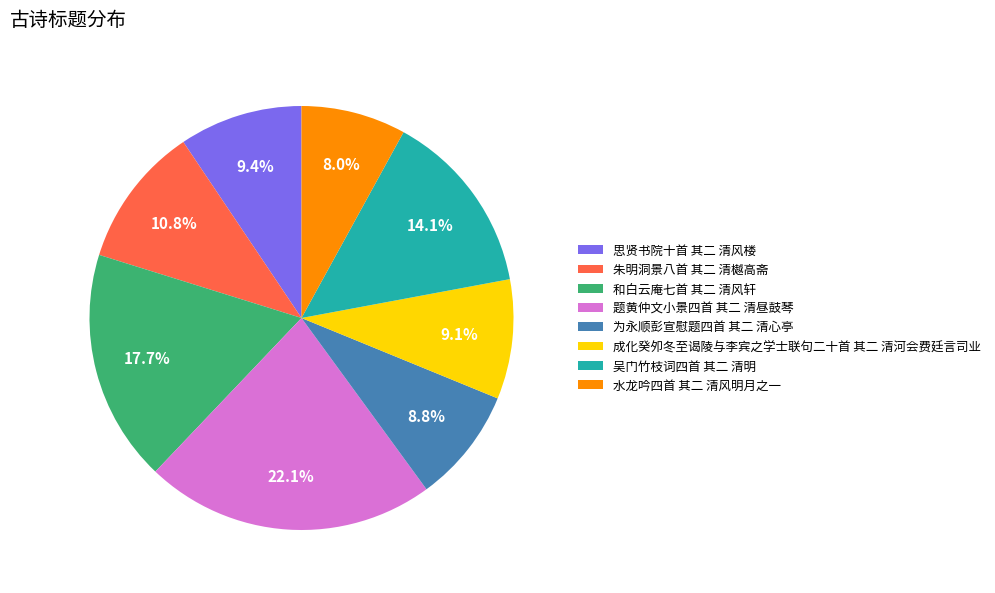

What is the total percentage of 和白云庵七首 其二 清风轩 and 题黄仲文小景四首 其二 清昼鼓琴?

39.8%